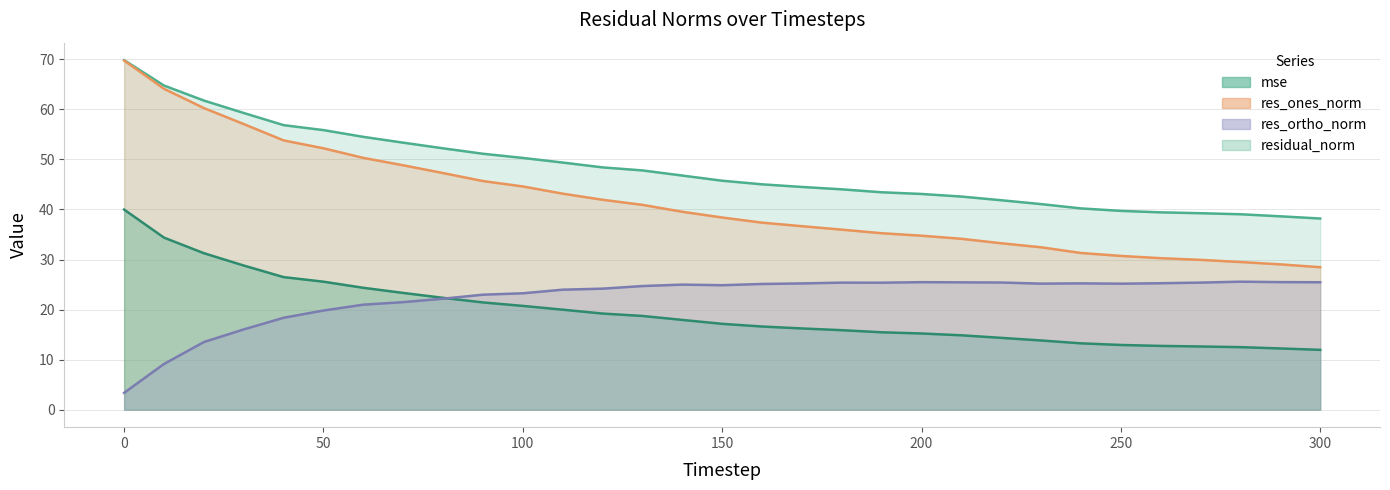

Which series has the largest range (max minus min)?

res_ones_norm